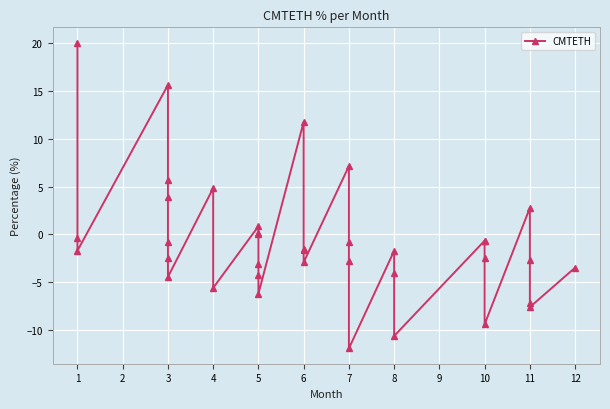

How many data points are above -1?

16